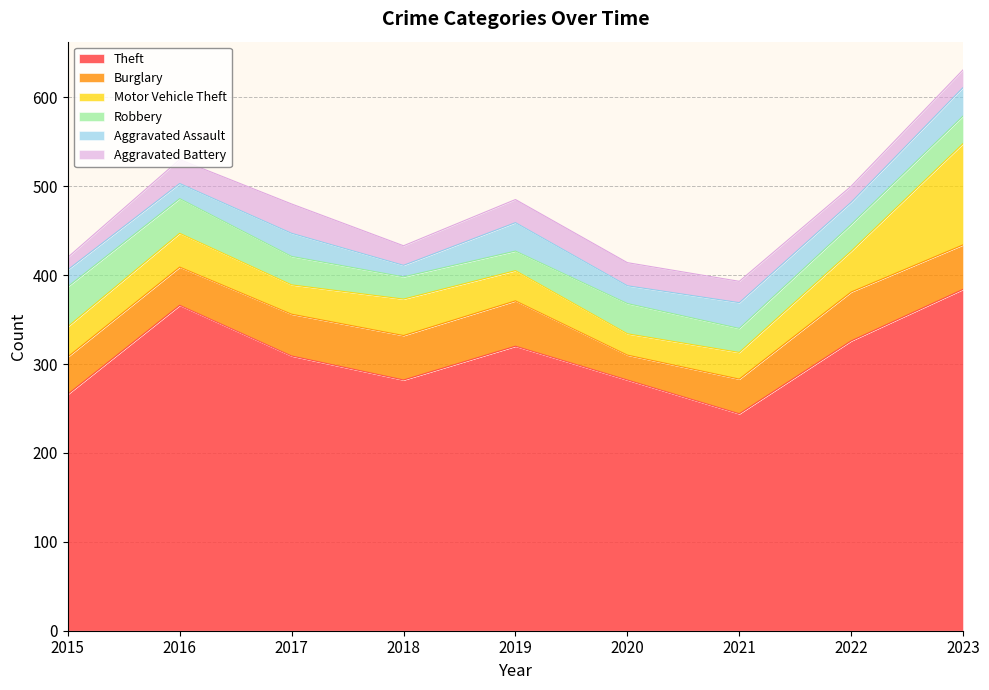

The Robbery series shows 13 at 2016. True or false?

False